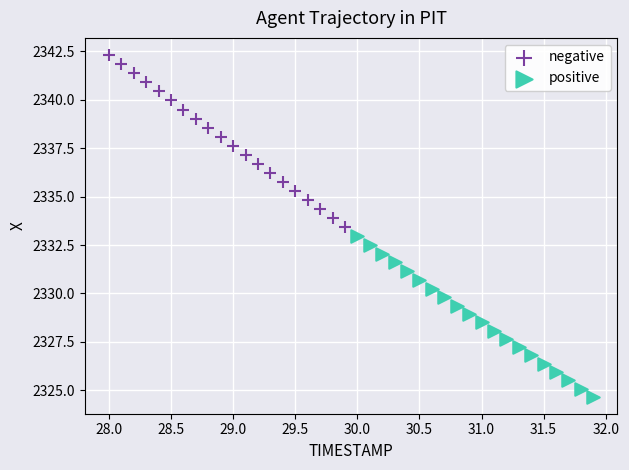

Which series contains the highest Y value?

negative